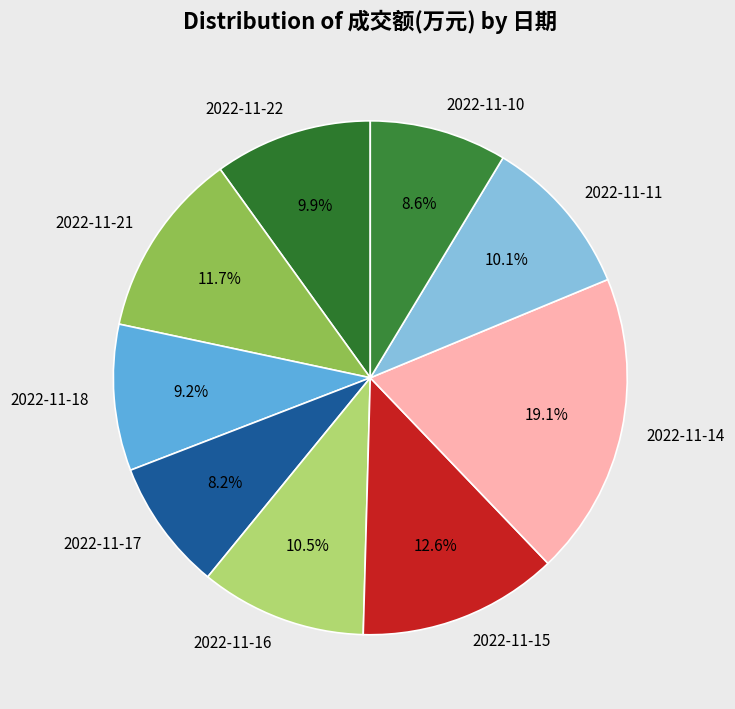

Is it true that 2022-11-18 is 9% of the pie?

True